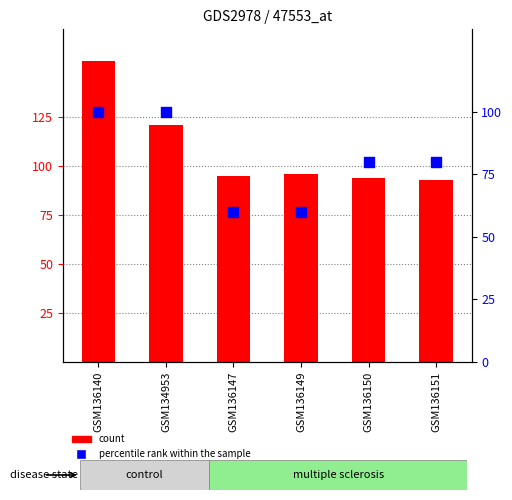

Which series reaches the minimum Y coordinate?

percentile rank within the sample